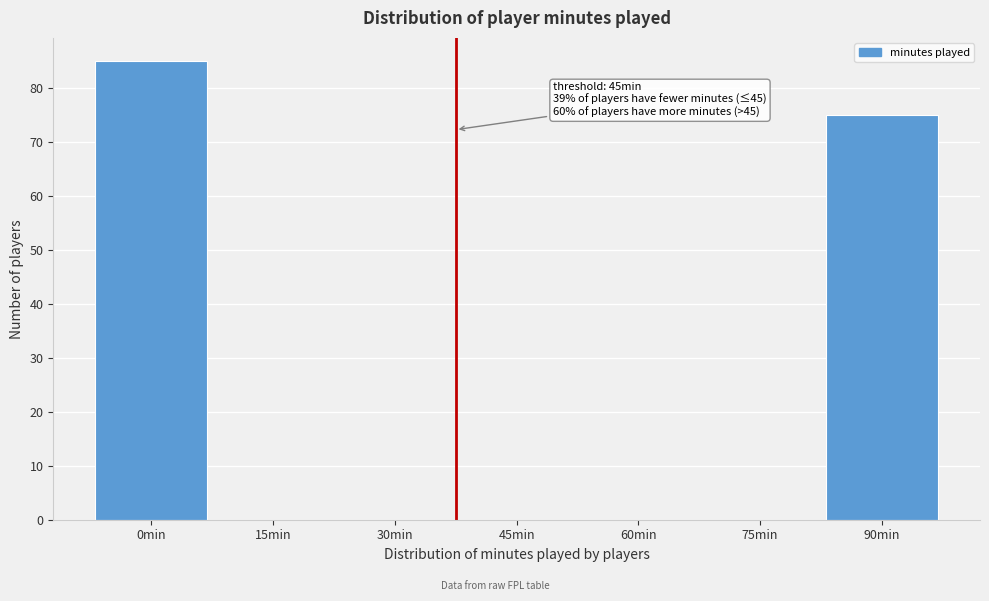

Reading right to left, transcribe all the data shown in this chart.

90min=75	75min=0	60min=0	45min=0	30min=0	15min=0	0min=85